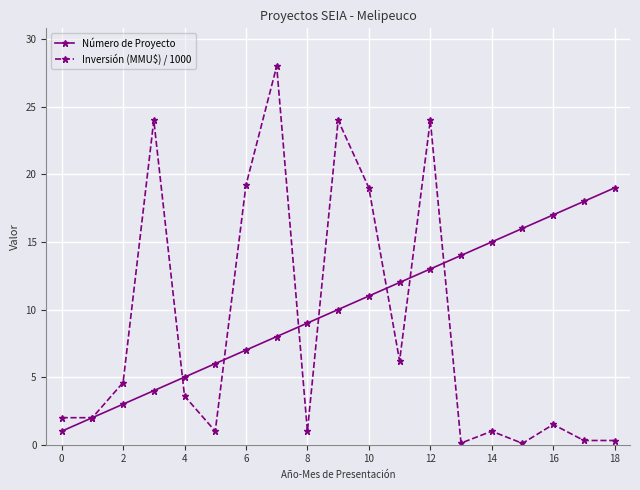

How many lines are shown in the chart?

2